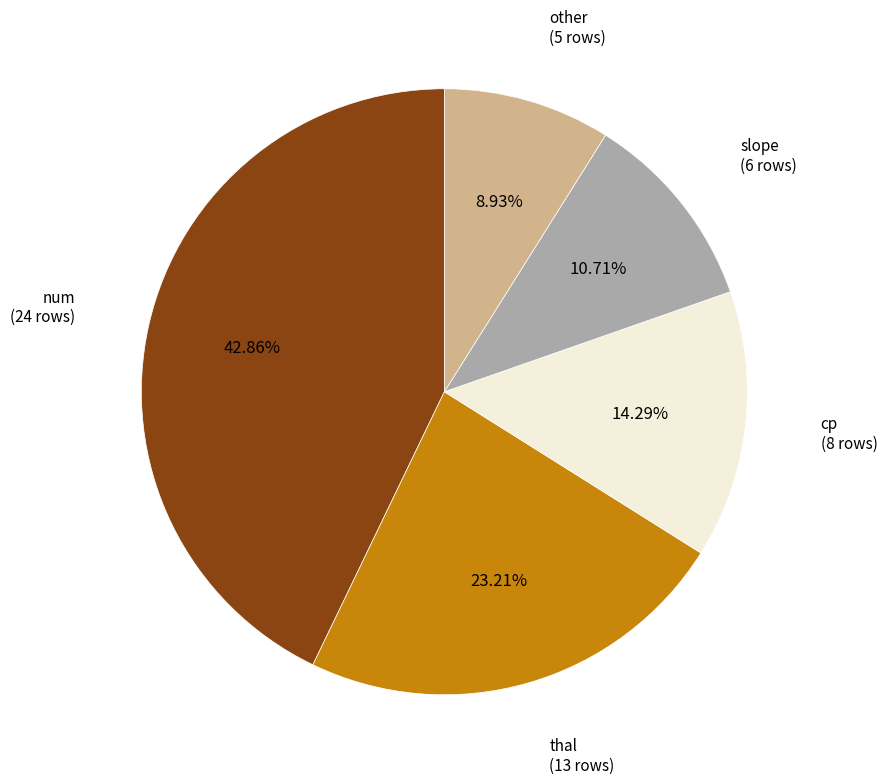

Does any single category account for the majority?

No